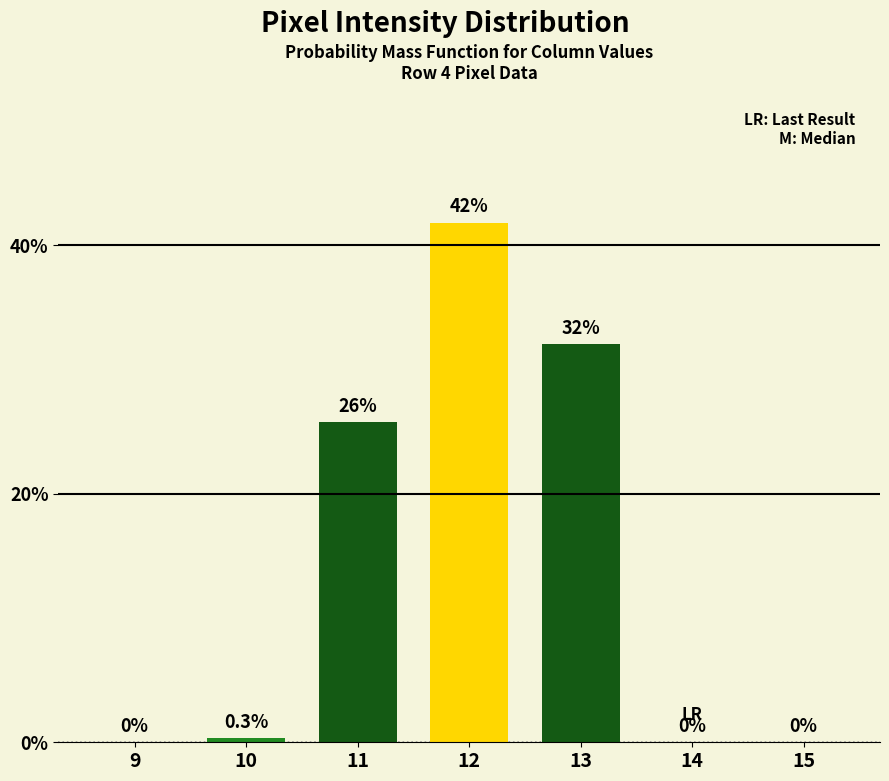

What is the sum of all values?

100.0